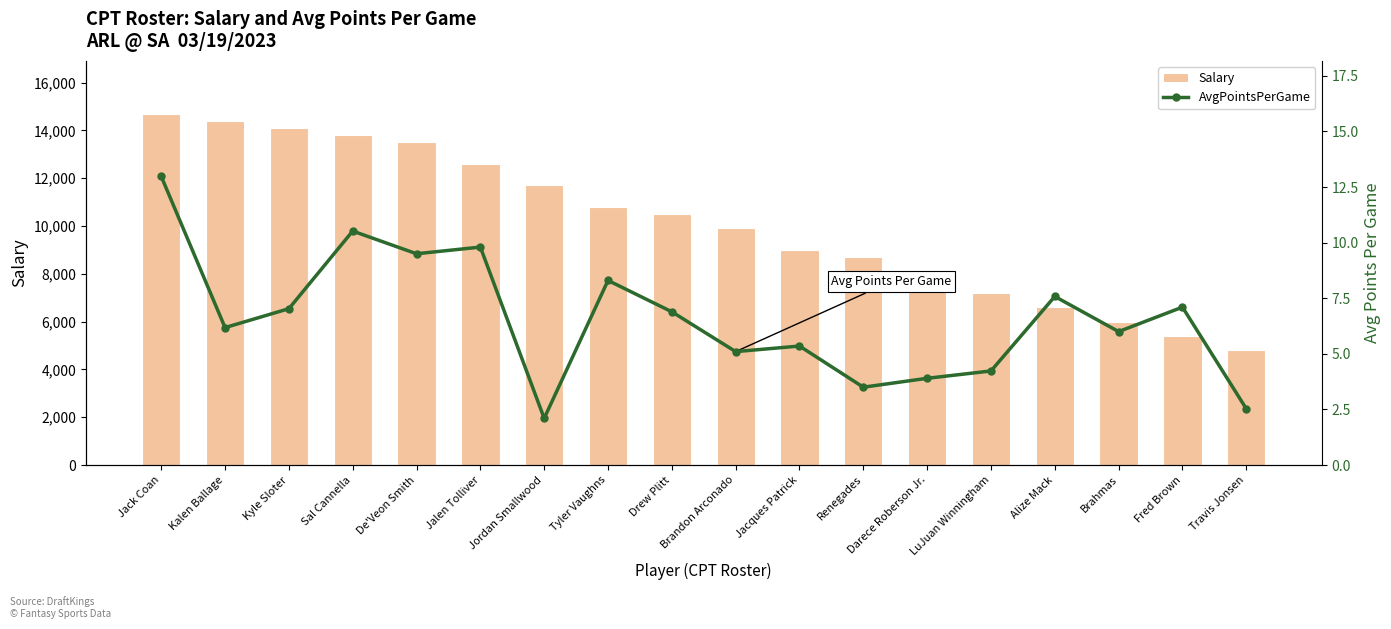

Between Darece Roberson Jr. and Jacques Patrick, which is larger?

Jacques Patrick